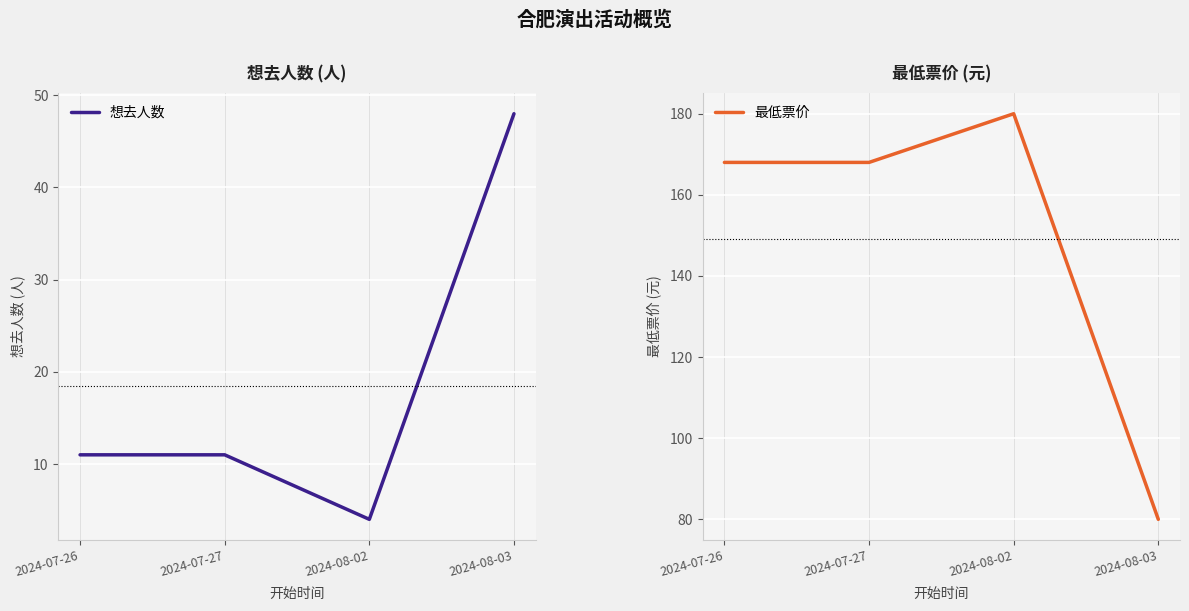

How many interior local valleys does the 想去人数 series have?

1